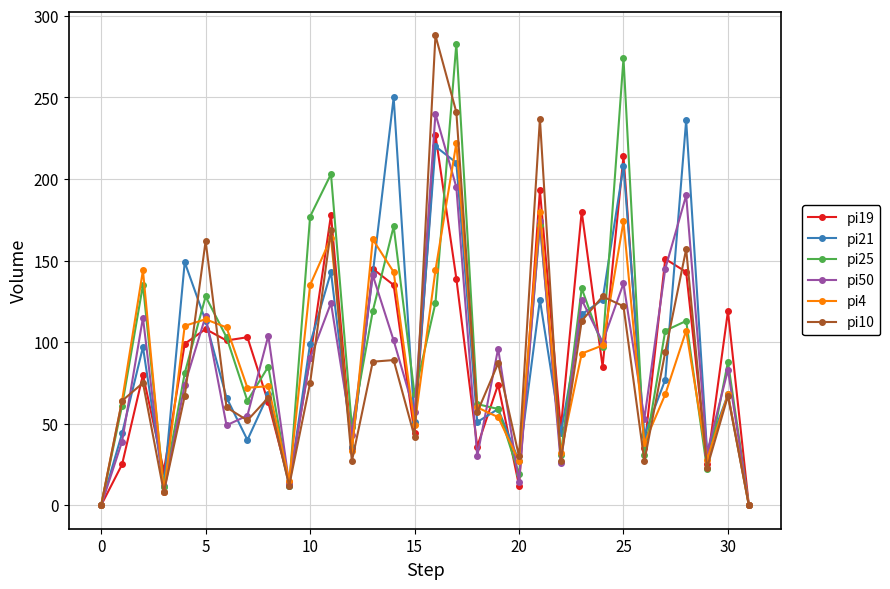

True or false: pi4 has more than 0 interior local peaks.

True